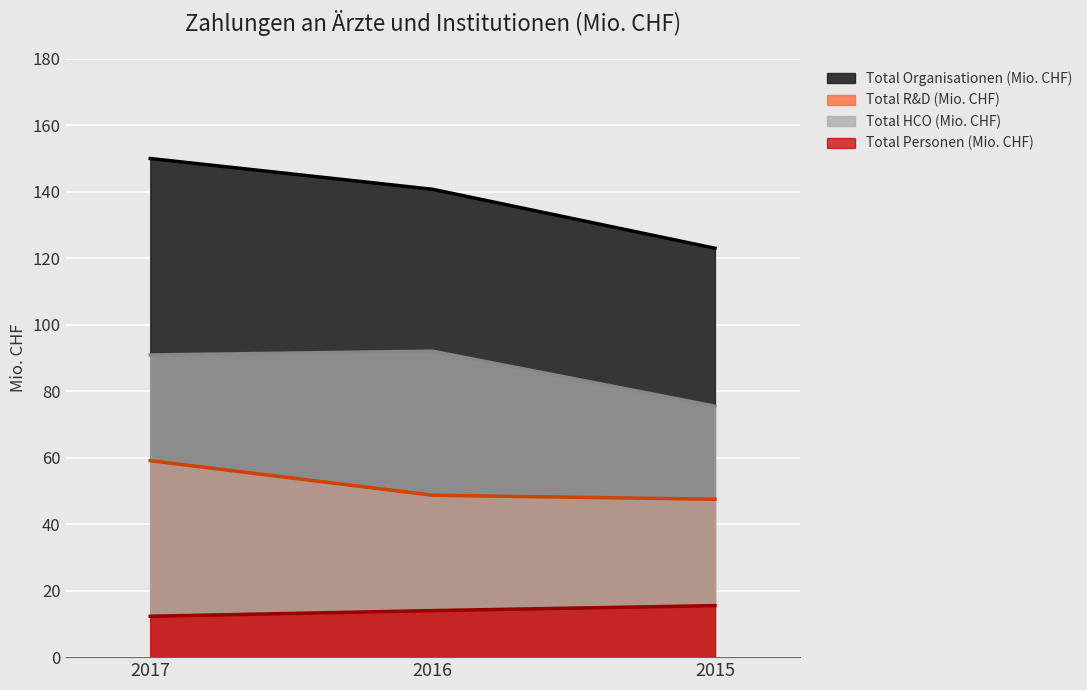

What is the total value across all series at 2015?

261.5